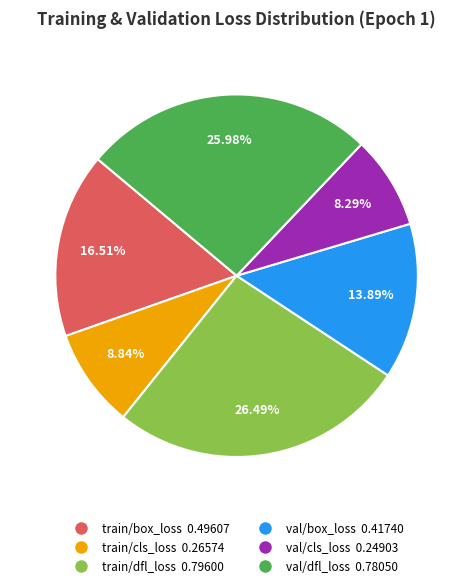

How many slices are in this pie chart?

6